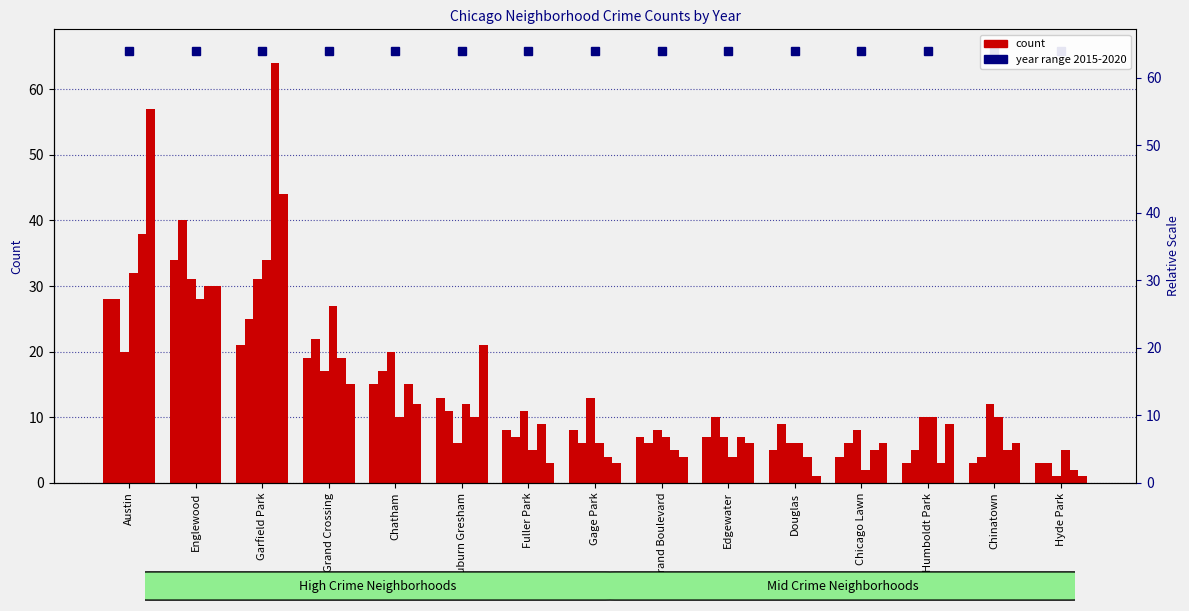

Reading right to left, list all the values displayed in this chart.

2015: 3	3	3	4	5	7	7	8	8	13	15	19	21	34	28
2016: 3	4	5	6	9	10	6	6	7	11	17	22	25	40	28
2017: 1	12	10	8	6	7	8	13	11	6	20	17	31	31	20
2018: 5	10	10	2	6	4	7	6	5	12	10	27	34	28	32
2019: 2	5	3	5	4	7	5	4	9	10	15	19	64	30	38
2020: 1	6	9	6	1	6	4	3	3	21	12	15	44	30	57